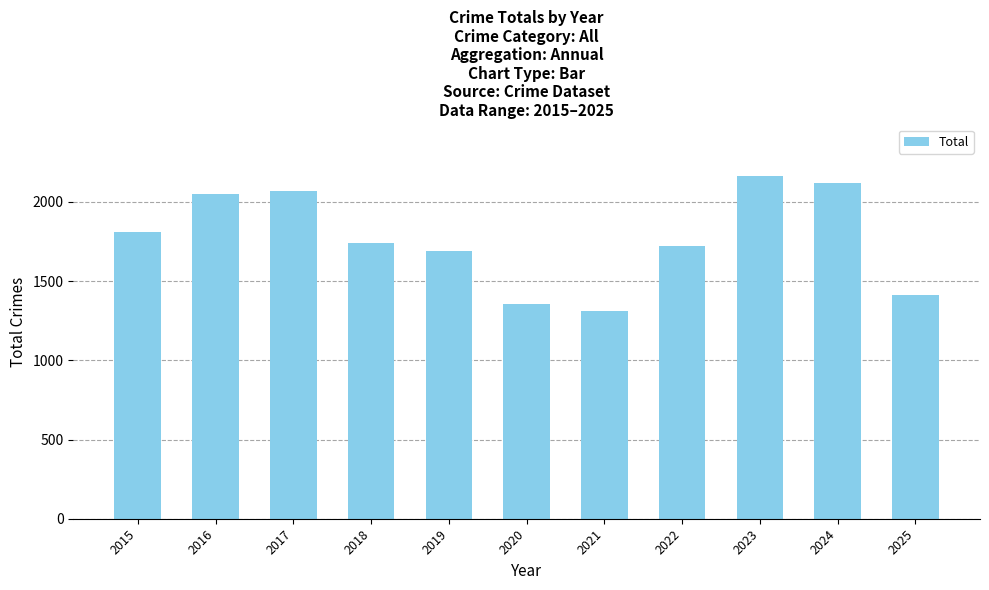

What is the change in value from 2017 to 2020?

-711